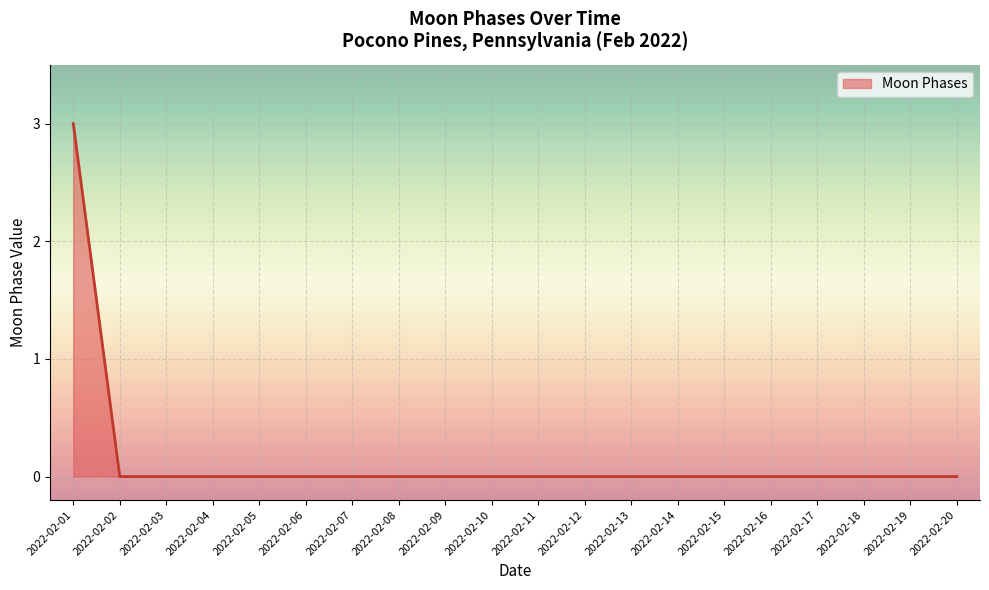

The chart shows a value of -1 at 2022-02-17. True or false?

False